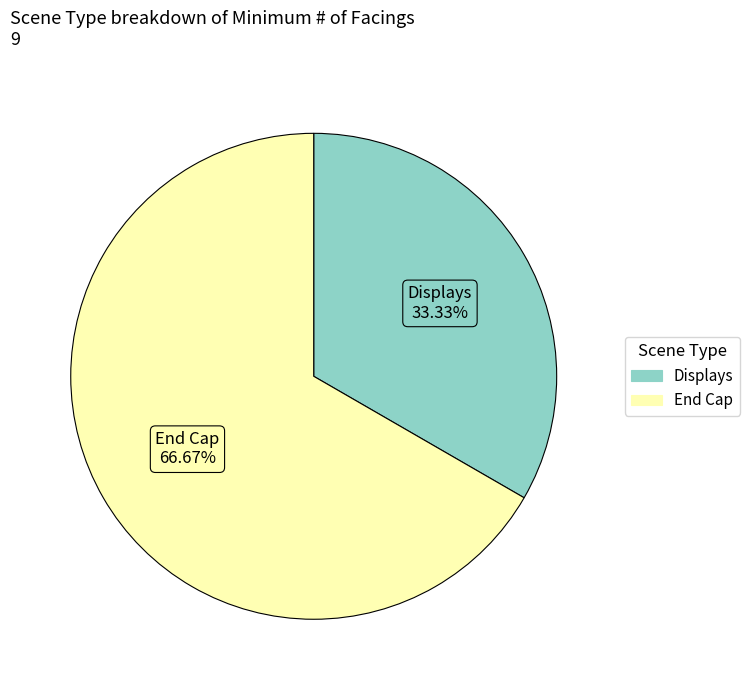

What percentage is the Displays slice, to the nearest percent?

33%